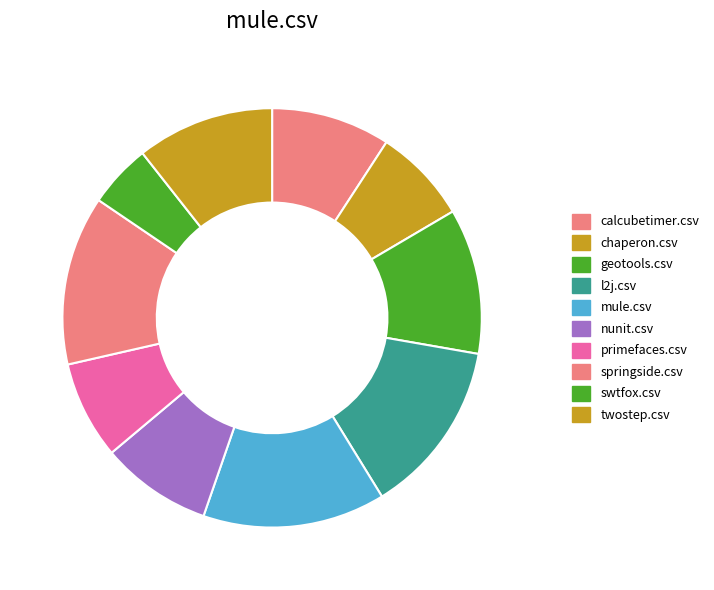

Which slice is the smallest?

swtfox.csv